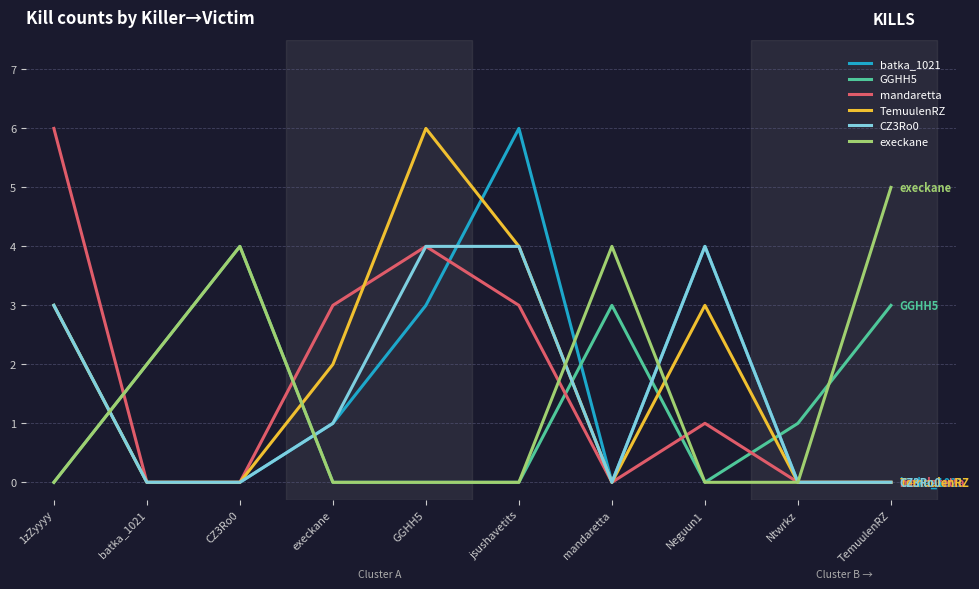

Reading right to left, list all the values displayed in this chart.

batka_1021: 0	0	4	0	6	3	1	0	0	3
GGHH5: 3	1	0	3	0	0	0	4	2	0
mandaretta: 0	0	1	0	3	4	3	0	0	6
TemuulenRZ: 0	0	3	0	4	6	2	0	0	3
CZ3Ro0: 0	0	4	0	4	4	1	0	0	3
execkane: 5	0	0	4	0	0	0	4	2	0